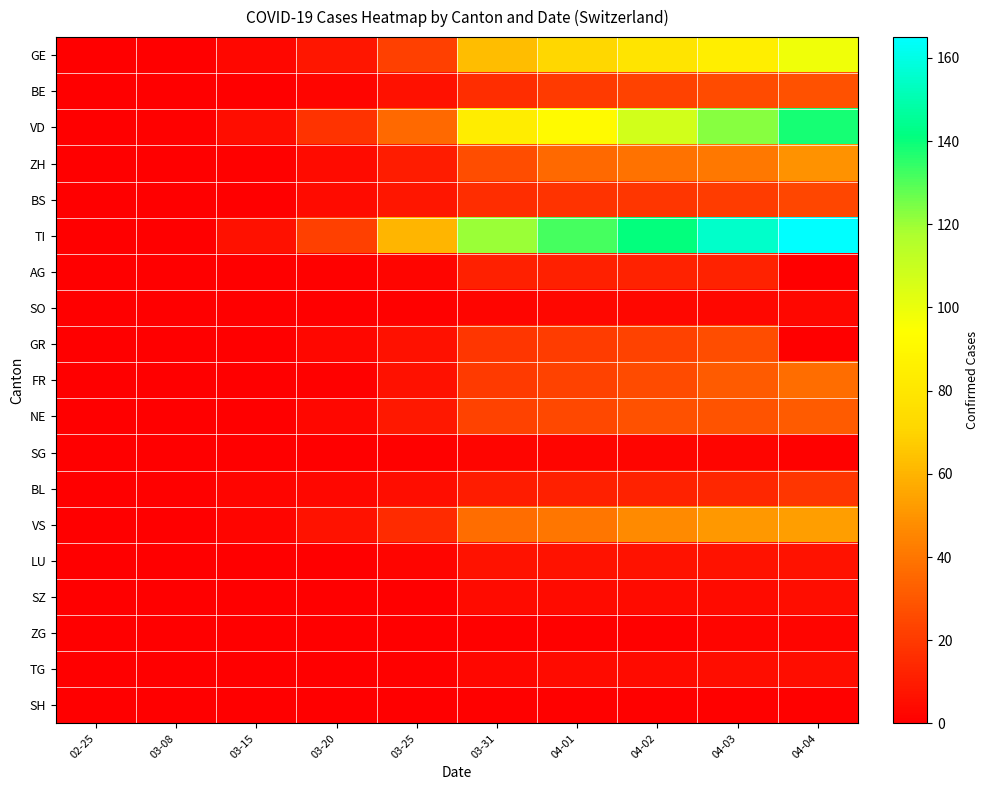

Reading right to left, list all the values displayed in this chart.

GE: 04-04=98	04-03=85	04-02=79	04-01=71	03-31=63	03-25=22	03-20=8	03-15=3	03-08=0	02-25=0
BE: 04-04=28	04-03=26	04-02=23	04-01=20	03-31=16	03-25=6	03-20=2	03-15=0	03-08=0	02-25=0
VD: 04-04=138	04-03=123	04-02=107	04-01=92	03-31=84	03-25=36	03-20=18	03-15=5	03-08=1	02-25=0
ZH: 04-04=49	04-03=41	04-02=39	04-01=36	03-31=27	03-25=10	03-20=4	03-15=1	03-08=0	02-25=0
BS: 04-04=24	04-03=21	04-02=19	04-01=18	03-31=16	03-25=8	03-20=4	03-15=0	03-08=0	02-25=0
TI: 04-04=165	04-03=155	04-02=141	04-01=132	03-31=120	03-25=60	03-20=22	03-15=6	03-08=0	02-25=0
AG: 04-04=0	04-03=12	04-02=12	04-01=11	03-31=11	03-25=2	03-20=1	03-15=0	03-08=0	02-25=0
SO: 04-04=3	04-03=3	04-02=3	04-01=3	03-31=2	03-25=1	03-20=0	03-15=0	03-08=0	02-25=0
GR: 04-04=0	04-03=27	04-02=23	04-01=21	03-31=19	03-25=6	03-20=3	03-15=0	03-08=0	02-25=0
FR: 04-04=37	04-03=31	04-02=26	04-01=23	03-31=20	03-25=6	03-20=1	03-15=0	03-08=0	02-25=0
NE: 04-04=31	04-03=29	04-02=28	04-01=25	03-31=23	03-25=9	03-20=3	03-15=0	03-08=0	02-25=0
SG: 04-04=1	04-03=2	04-02=2	04-01=2	03-31=2	03-25=1	03-20=0	03-15=0	03-08=0	02-25=0
BL: 04-04=19	04-03=14	04-02=12	04-01=11	03-31=10	03-25=5	03-20=3	03-15=2	03-08=1	02-25=0
VS: 04-04=53	04-03=51	04-02=47	04-01=40	03-31=37	03-25=15	03-20=7	03-15=2	03-08=0	02-25=0
LU: 04-04=7	04-03=7	04-02=7	04-01=7	03-31=7	03-25=2	03-20=0	03-15=0	03-08=0	02-25=0
SZ: 04-04=5	04-03=4	04-02=4	04-01=4	03-31=4	03-25=0	03-20=0	03-15=0	03-08=0	02-25=0
ZG: 04-04=2	04-03=2	04-02=1	04-01=1	03-31=1	03-25=0	03-20=0	03-15=0	03-08=0	02-25=0
TG: 04-04=5	04-03=5	04-02=4	04-01=4	03-31=3	03-25=1	03-20=0	03-15=0	03-08=0	02-25=0
SH: 04-04=1	04-03=1	04-02=1	04-01=1	03-31=1	03-25=0	03-20=0	03-15=0	03-08=0	02-25=0